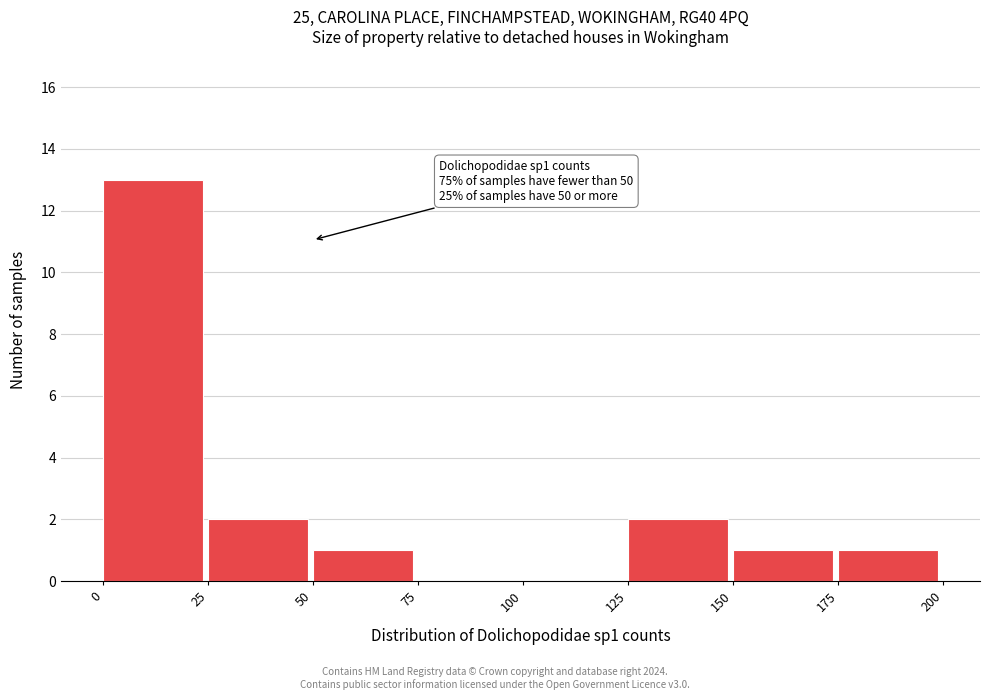

Which range on the x-axis has the tallest bar?

0 to 25